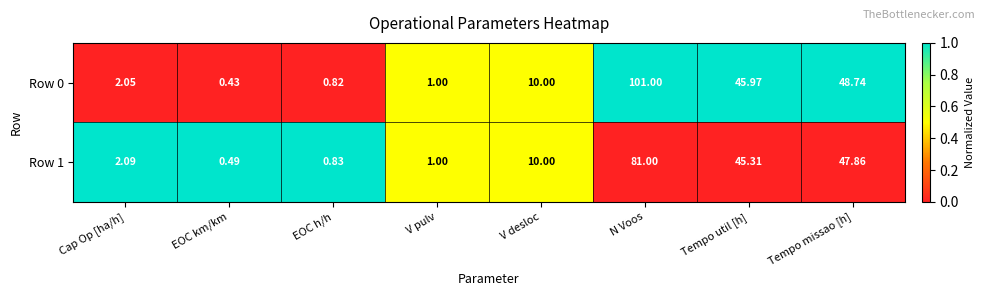

Is the value of Row 1 at Cap Op [ha/h] greater than the value of Row 0 at EOC km/km?

Yes